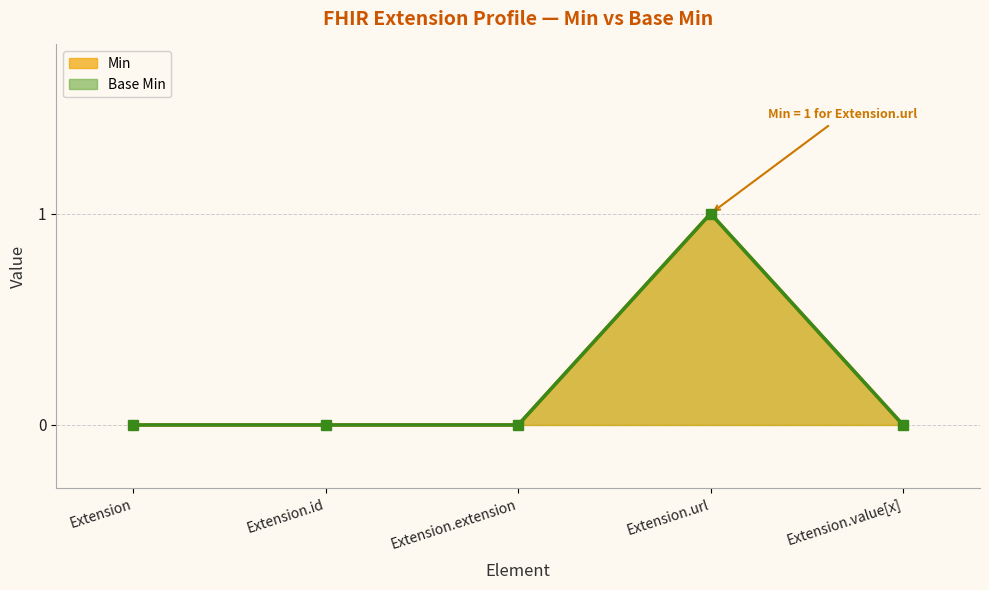

What position from the right is Extension.value[x]?

1